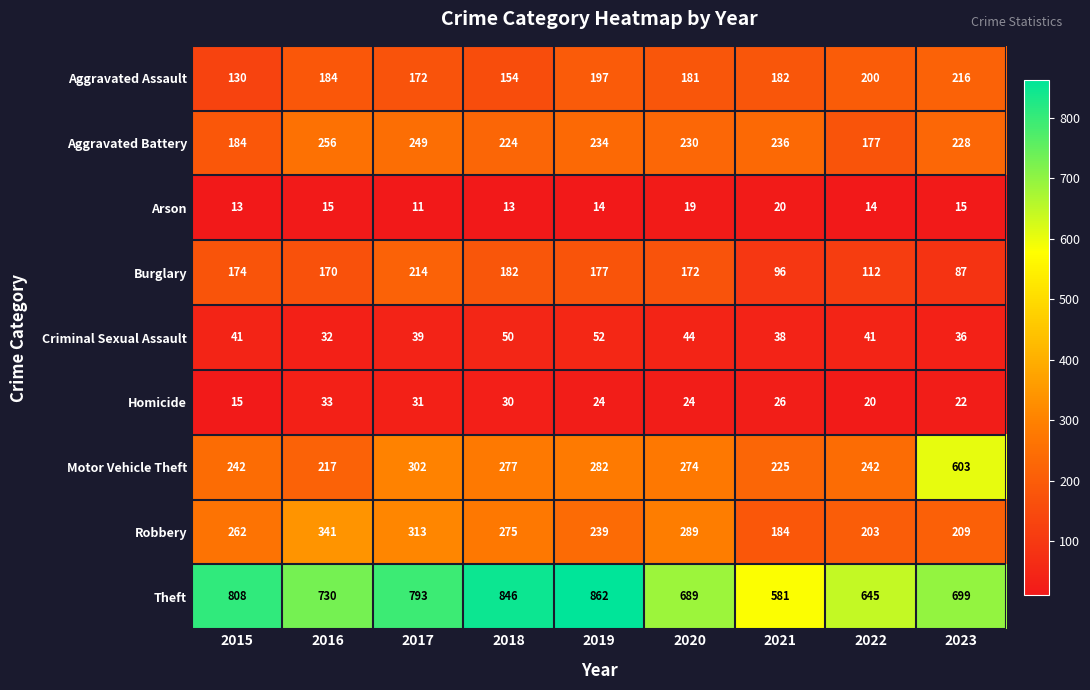

What is the difference between the highest and lowest values at 2023?

684